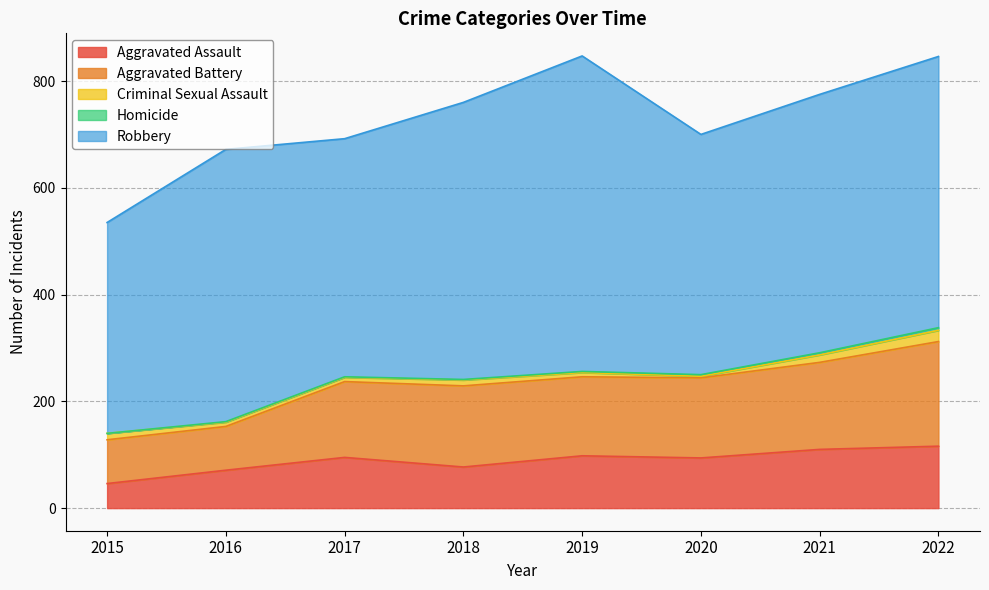

Rank the categories by Criminal Sexual Assault value from highest to lowest.

2022, 2021, 2015, 2018, 2016, 2017, 2019, 2020